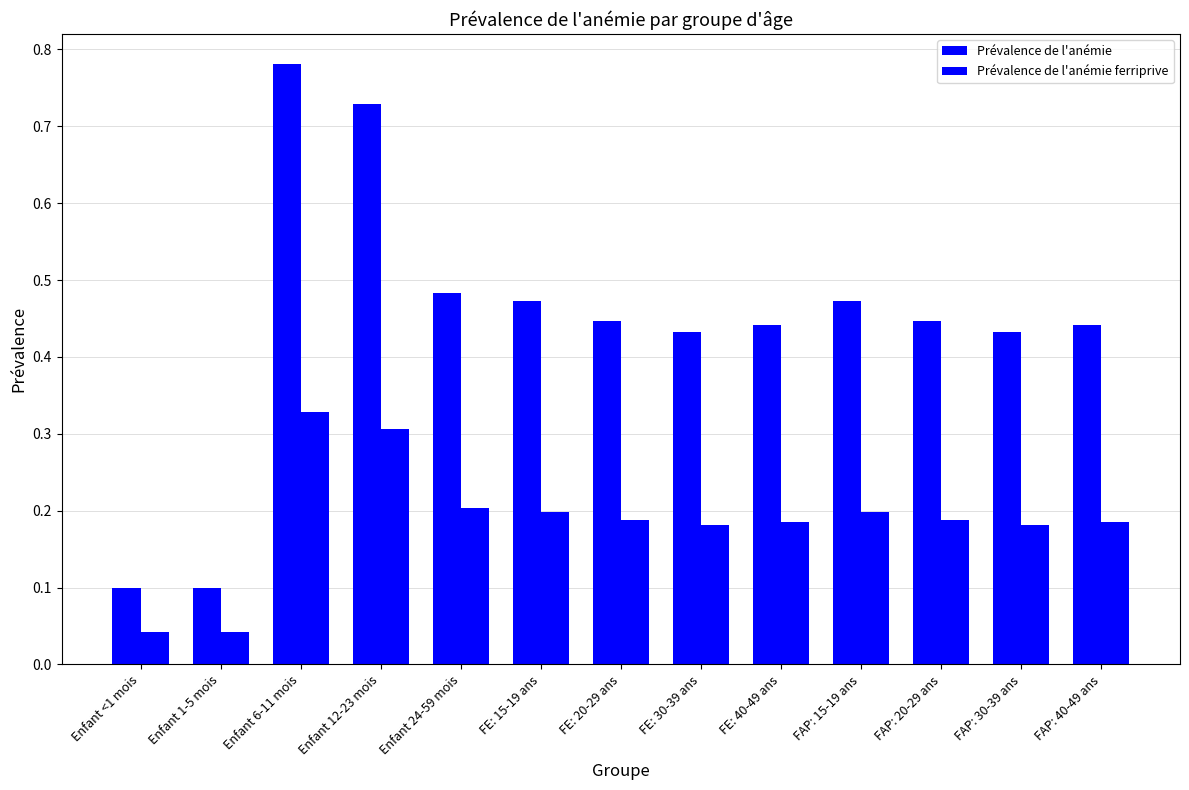

Is it true that Prévalence de l'anémie equals 0.1 at FAP: 30-39 ans?

False